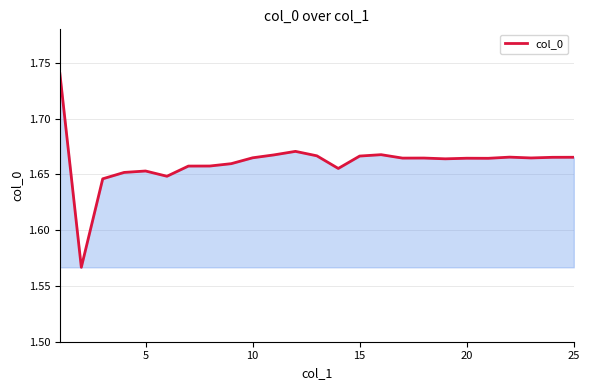

Does the chart have visible grid lines?

Yes